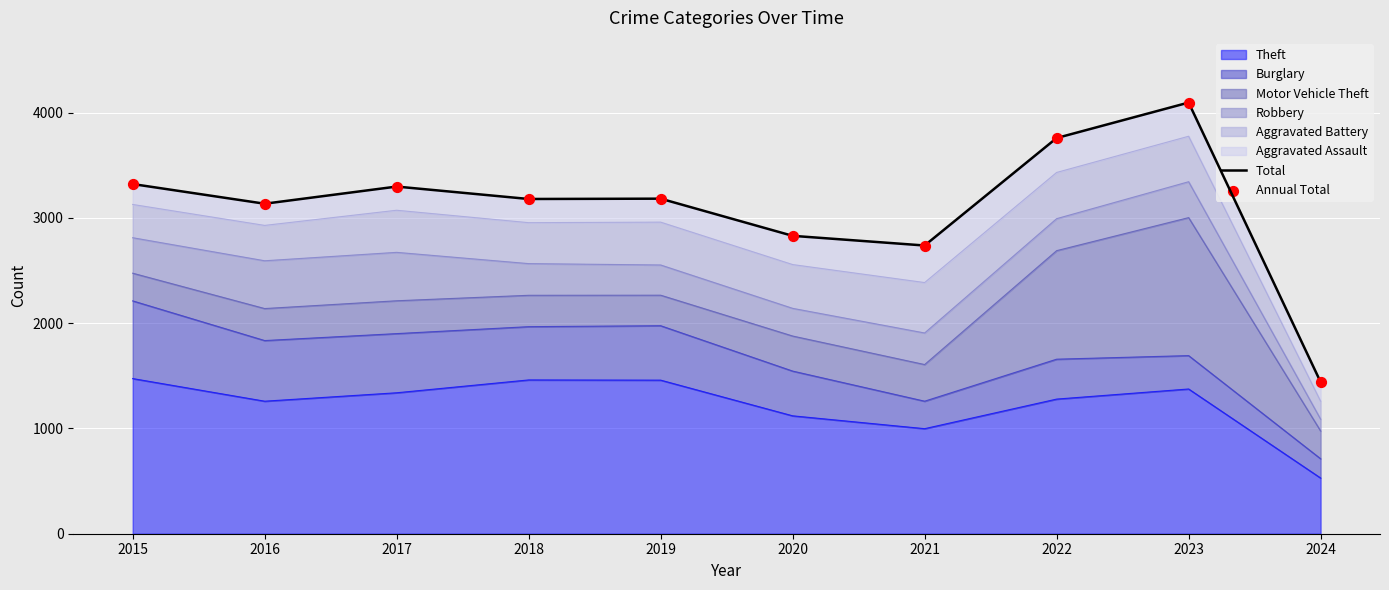

At how many categories does at least one series exceed 3915?

1